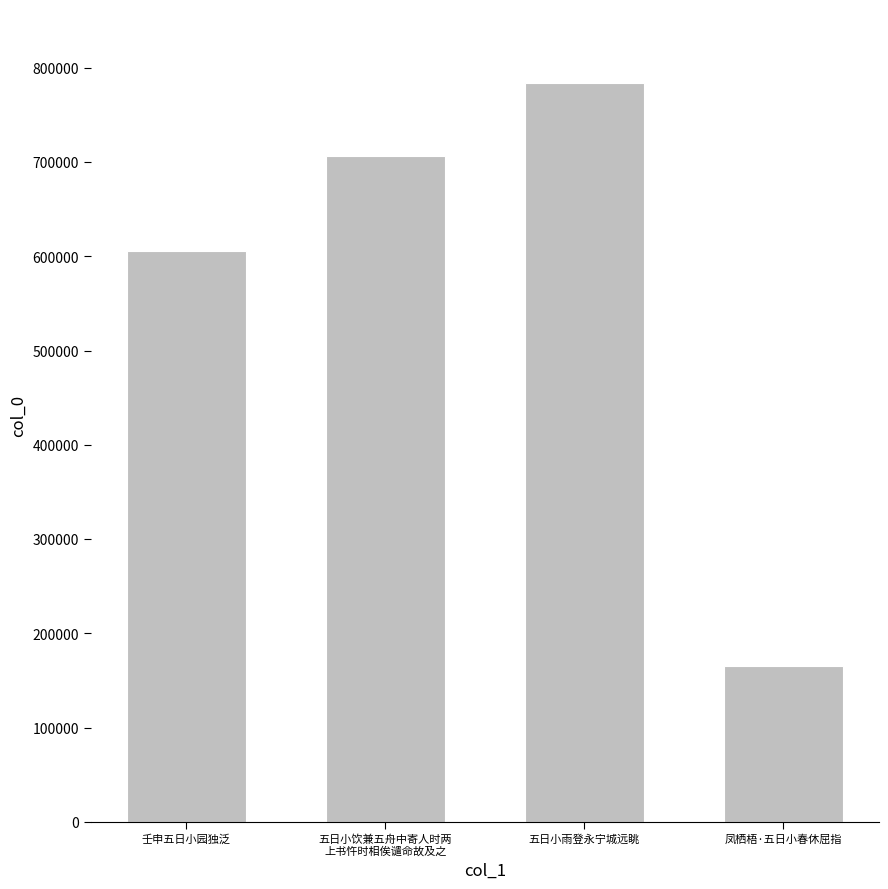

What is the change in value from 五日小雨登永宁城远眺 to 凤栖梧·五日小春休屈指?

-618461